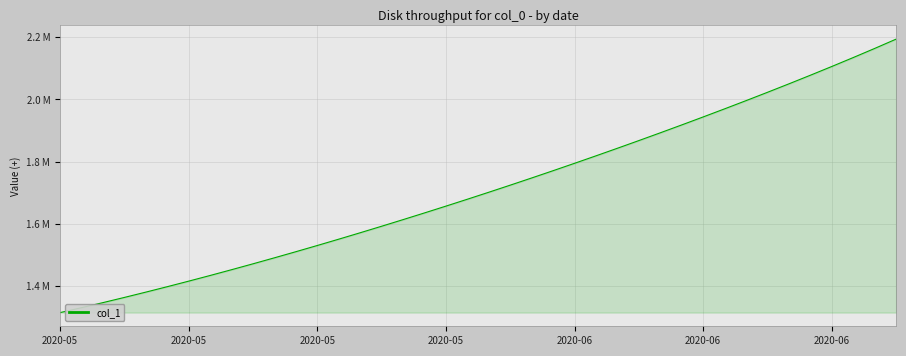

What is the average value?

1712133.5